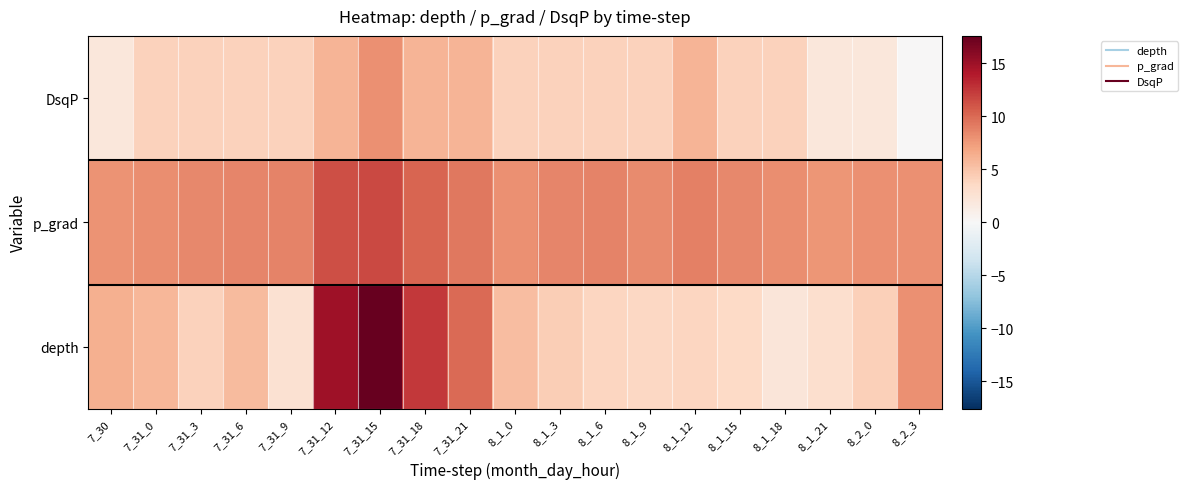

Reading left to right, what are all the values shown in this chart?

DsqP: 7_30=2.0	7_31_0=4.0	7_31_3=4.0	7_31_6=4.0	7_31_9=4.0	7_31_12=6.0	7_31_15=8.0	7_31_18=6.0	7_31_21=6.0	8_1_0=4.0	8_1_3=4.0	8_1_6=4.0	8_1_9=4.0	8_1_12=6.0	8_1_15=4.0	8_1_18=4.0	8_1_21=2.0	8_2_0=2.0	8_2_3=0.0
p_grad: 7_30=7.9	7_31_0=8.2	7_31_3=8.4	7_31_6=8.6	7_31_9=8.7	7_31_12=11.3	7_31_15=11.6	7_31_18=10.2	7_31_21=9.3	8_1_0=8.1	8_1_3=8.6	8_1_6=8.7	8_1_9=8.3	8_1_12=8.9	8_1_15=8.5	8_1_18=8.2	8_1_21=7.8	8_2_0=8.1	8_2_3=8.1
depth: 7_30=6.2	7_31_0=5.8	7_31_3=4.0	7_31_6=5.5	7_31_9=2.7	7_31_12=14.9	7_31_15=17.6	7_31_18=12.4	7_31_21=10.0	8_1_0=5.4	8_1_3=4.4	8_1_6=3.7	8_1_9=3.7	8_1_12=3.7	8_1_15=3.5	8_1_18=2.2	8_1_21=2.9	8_2_0=4.2	8_2_3=8.1